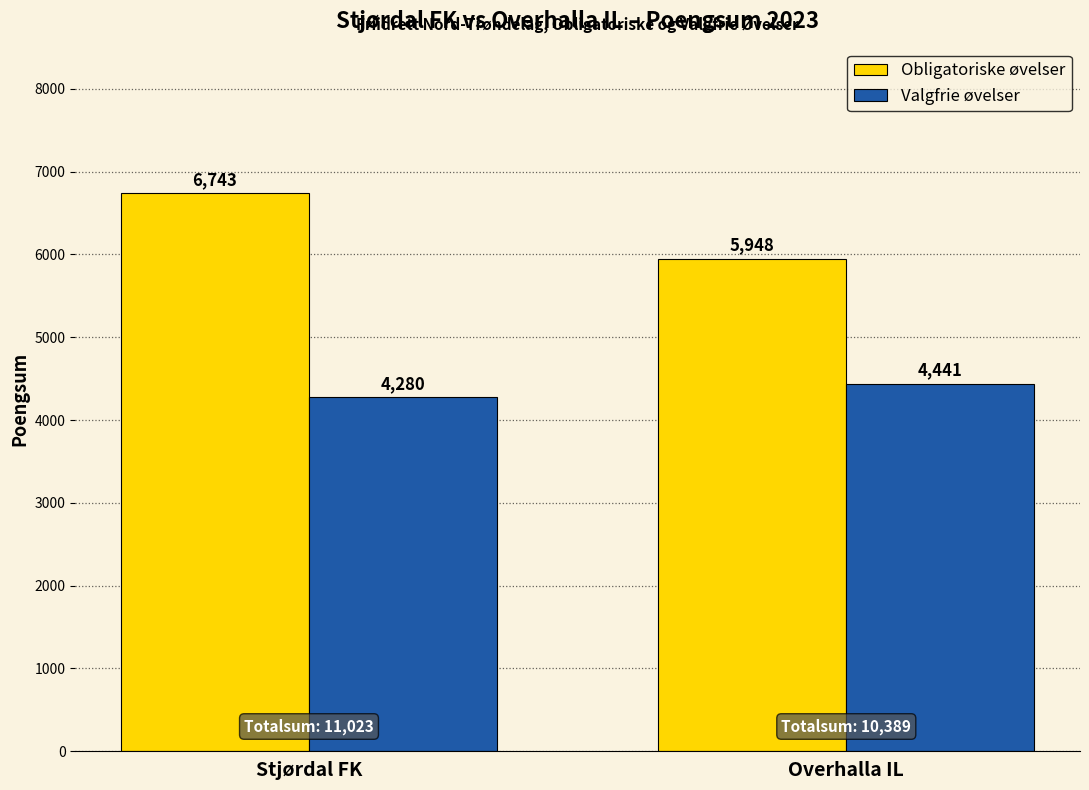

Rank the categories by Obligatoriske øvelser value from highest to lowest.

Stjørdal FK, Overhalla IL